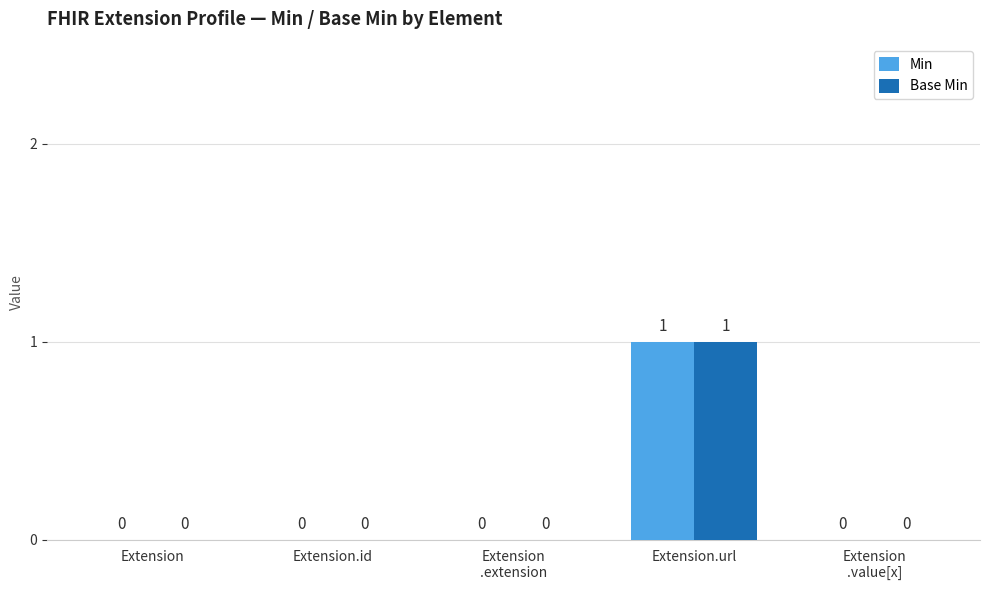

What is the sum of all Base Min values?

1